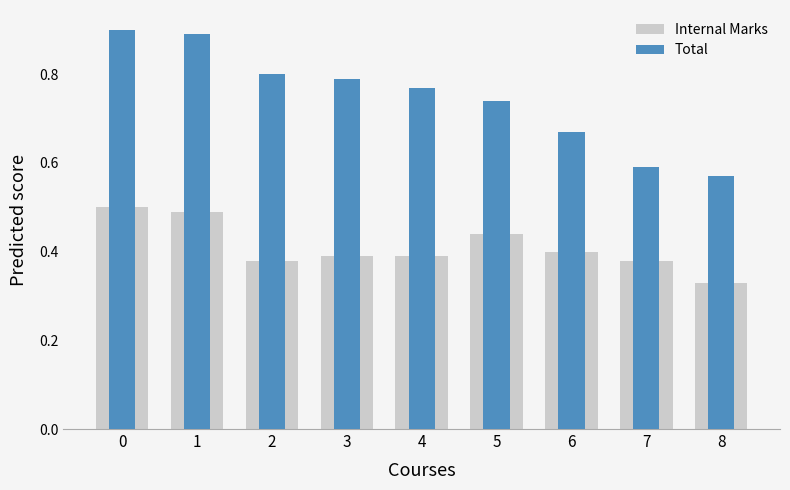

At how many categories does at least one series exceed 0?

9